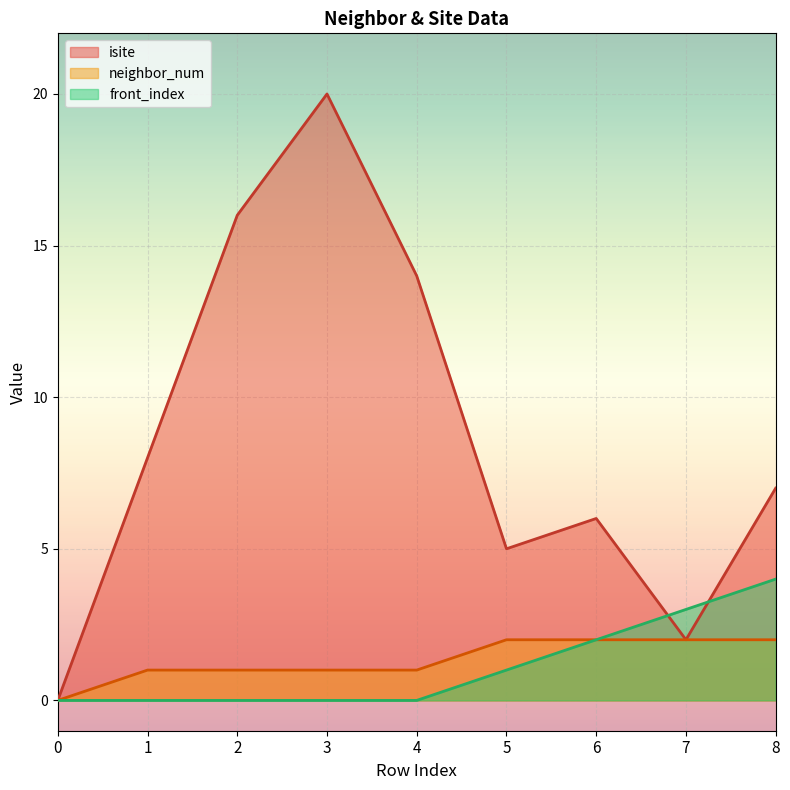

What is the difference between the maximum and minimum values in the isite series?

20